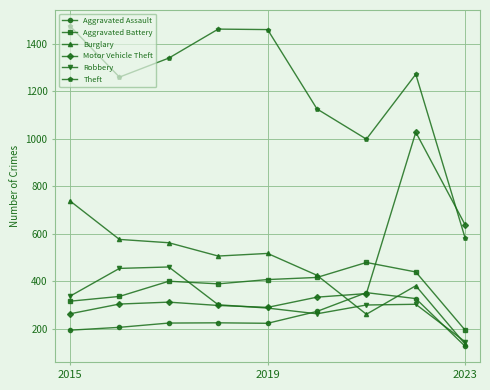

How many data points does each series have?

9